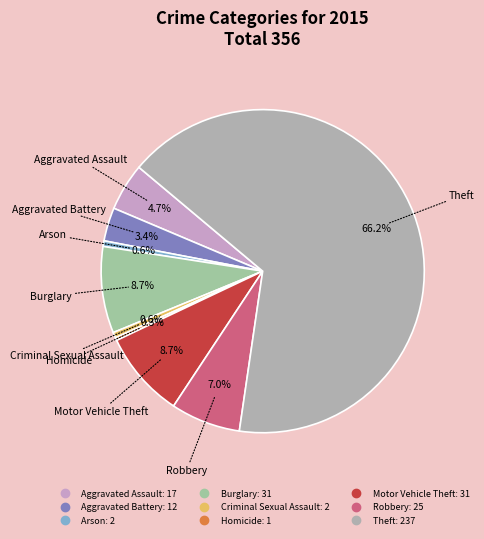

The Arson slice represents 11% of the pie. True or false?

False